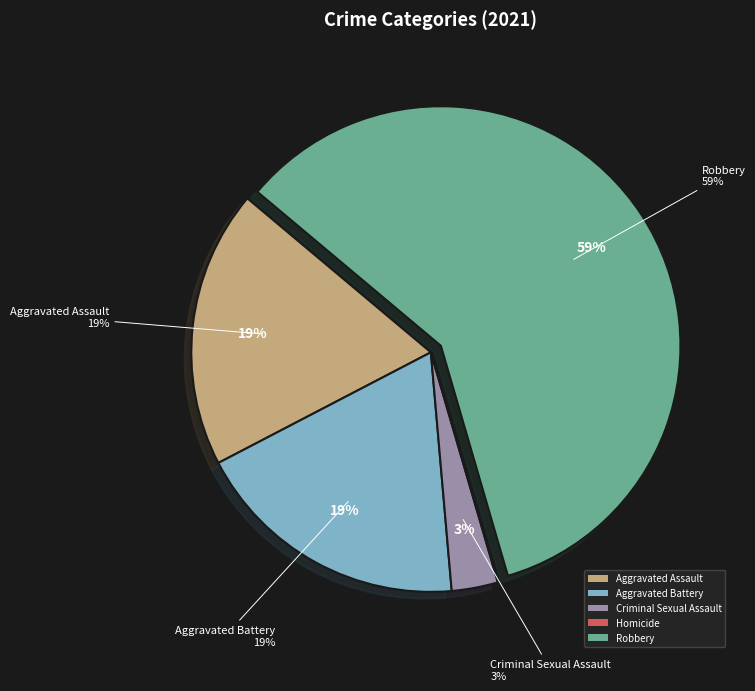

To the nearest percent, what percentage of the pie is Criminal Sexual Assault?

3%